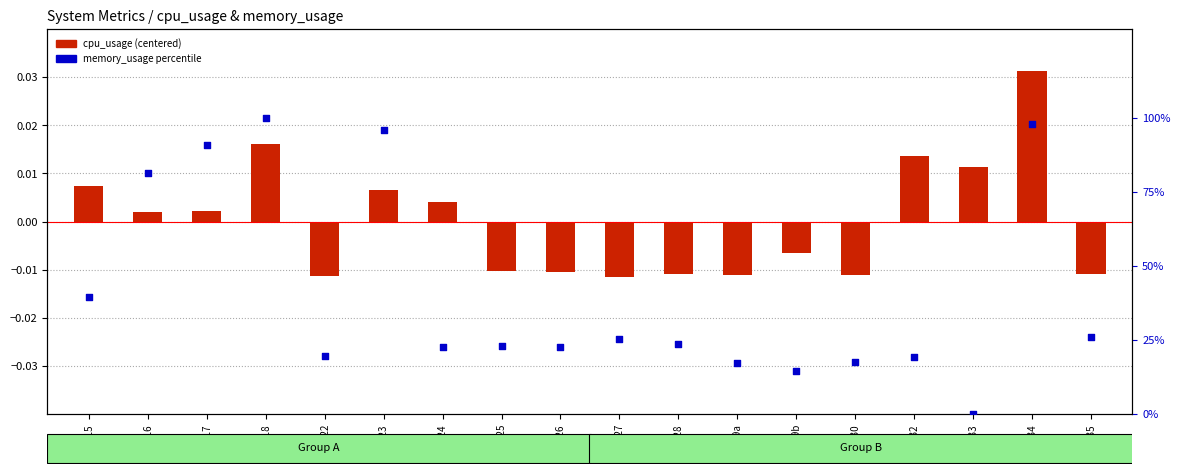

Which series has the largest total across all categories?

memory_usage percentile